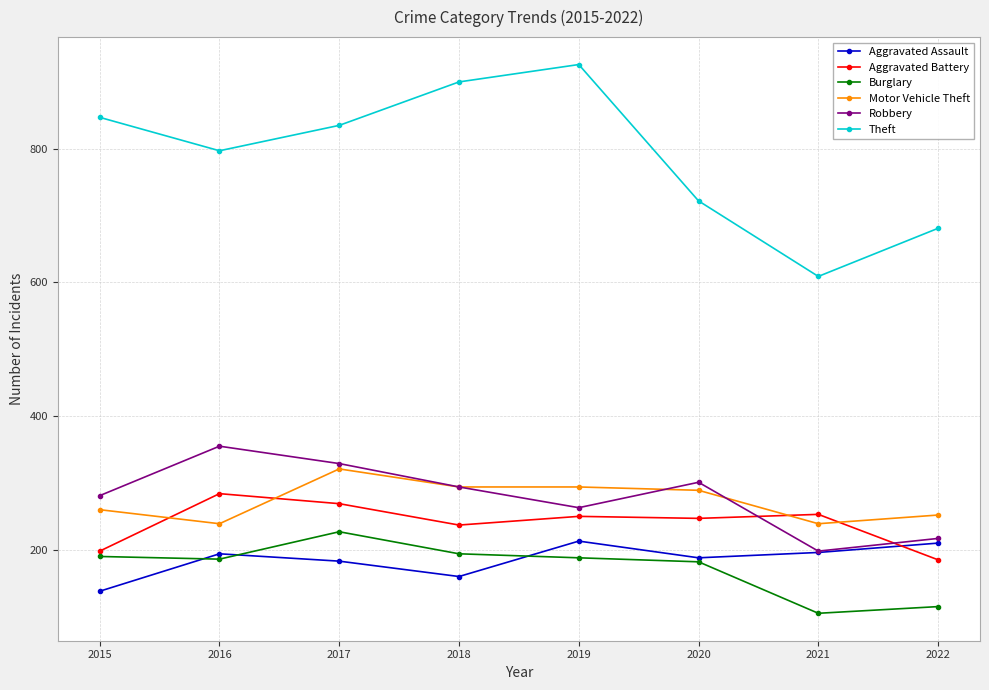

What is the difference between the highest and lowest values at 2018?

740